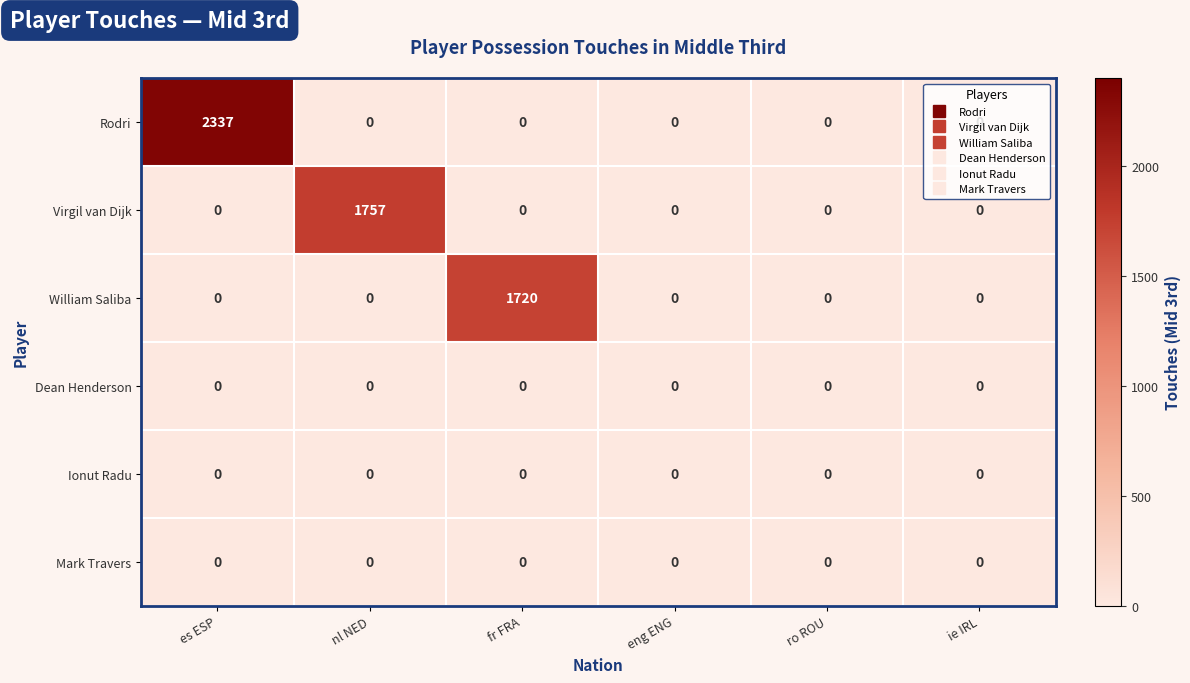

What is the maximum value for Virgil van Dijk?

1757